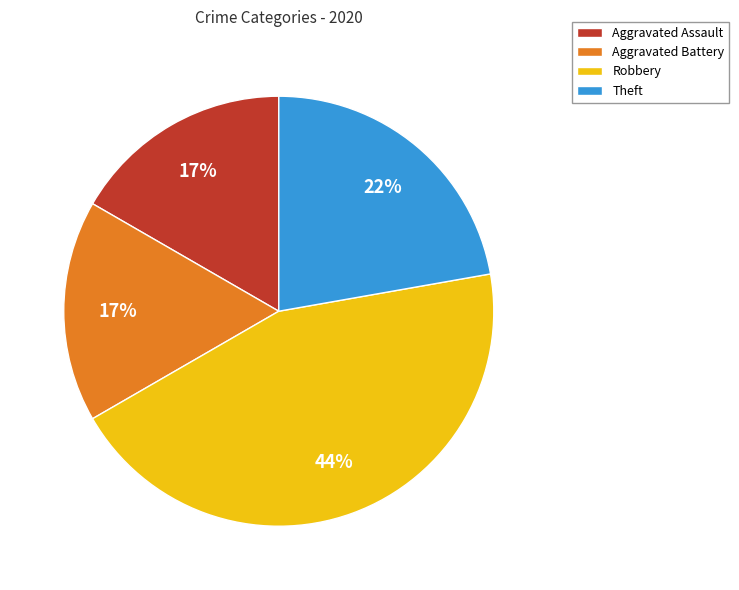

Is the sum of Robbery and Aggravated Battery greater than half?

Yes